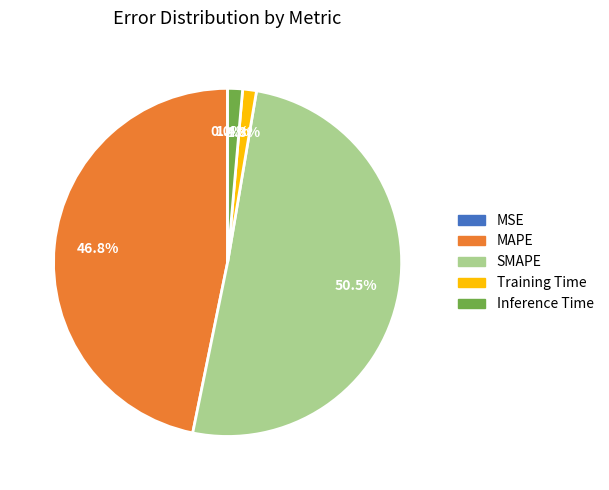

To the nearest percent, what is the average slice percentage?

20%